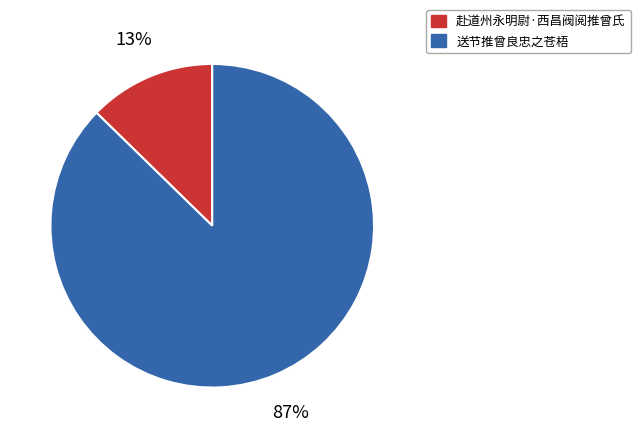

To the nearest percent, what is the average slice percentage?

50%